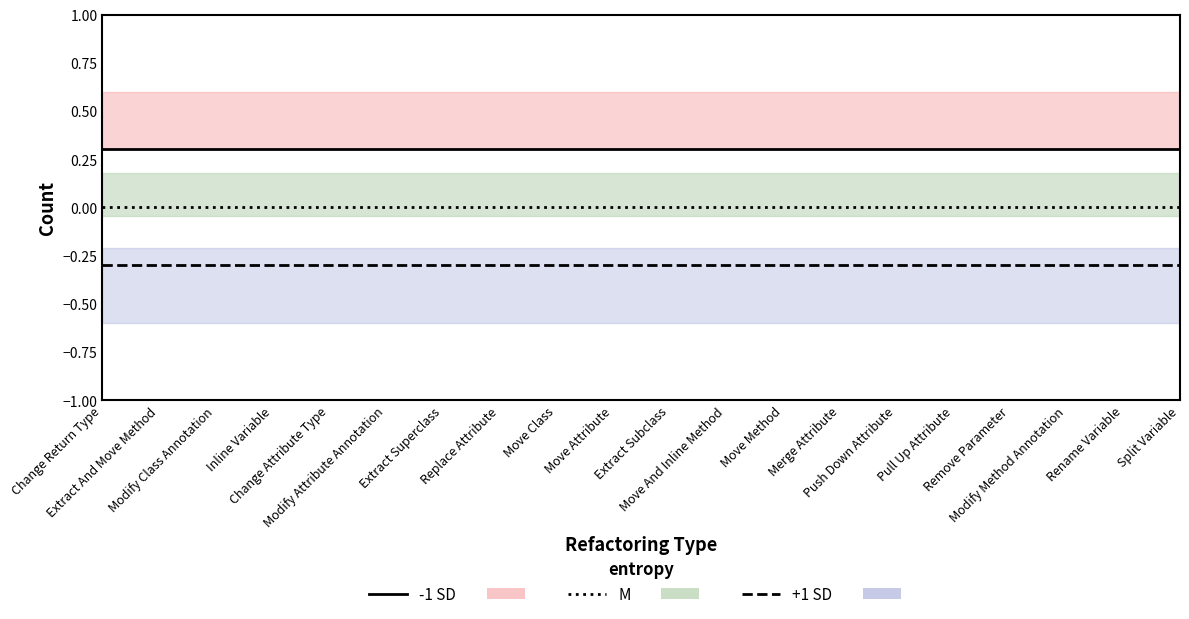

Is the value of +1 SD line at Modify Attribute Annotation greater than the value of M line at Extract Subclass?

No